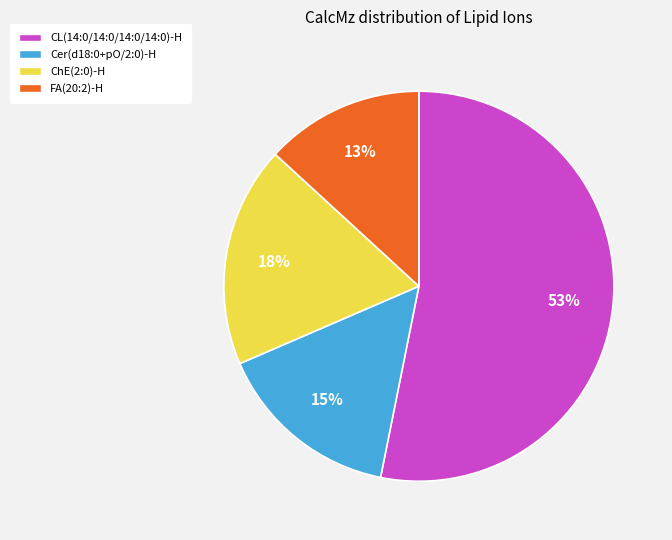

Between Cer(d18:0+pO/2:0)-H and CL(14:0/14:0/14:0/14:0)-H, which is larger?

CL(14:0/14:0/14:0/14:0)-H